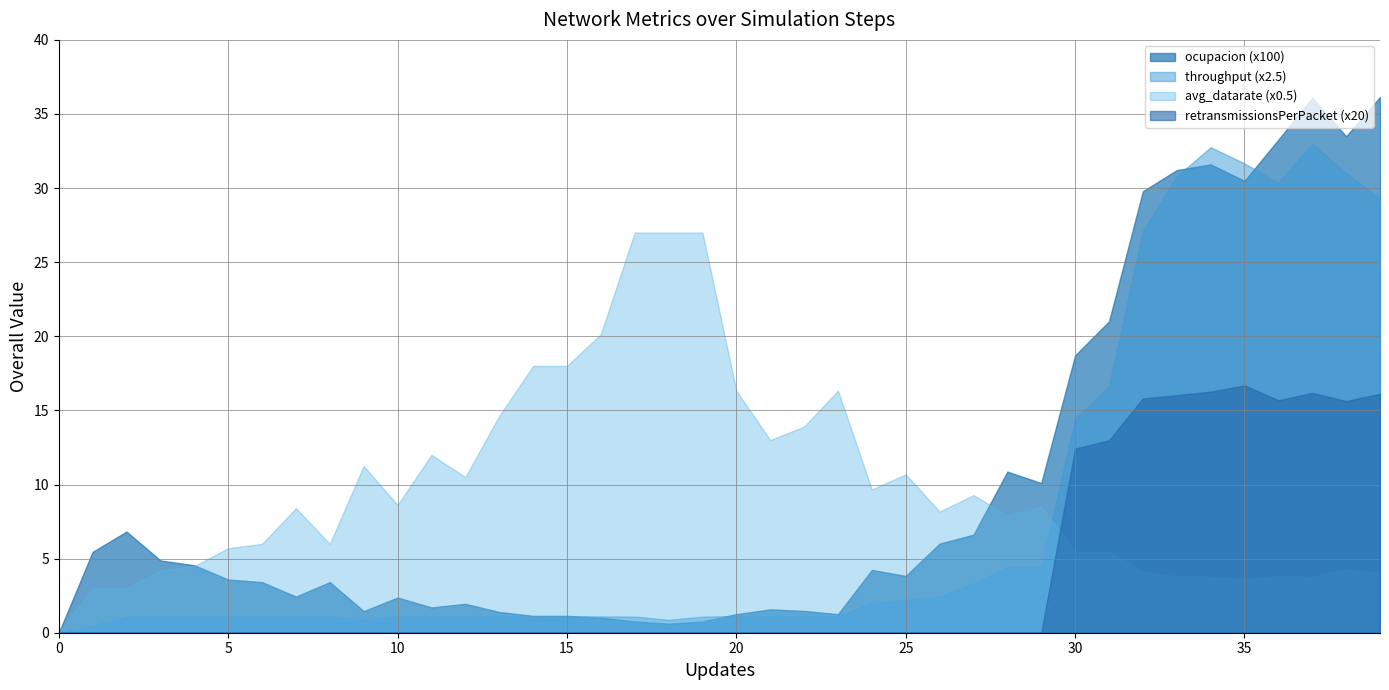

At 39, list the series in order from smallest to largest.

ocupacion, retransmissionsPerPacket, avg_datarate, throughput